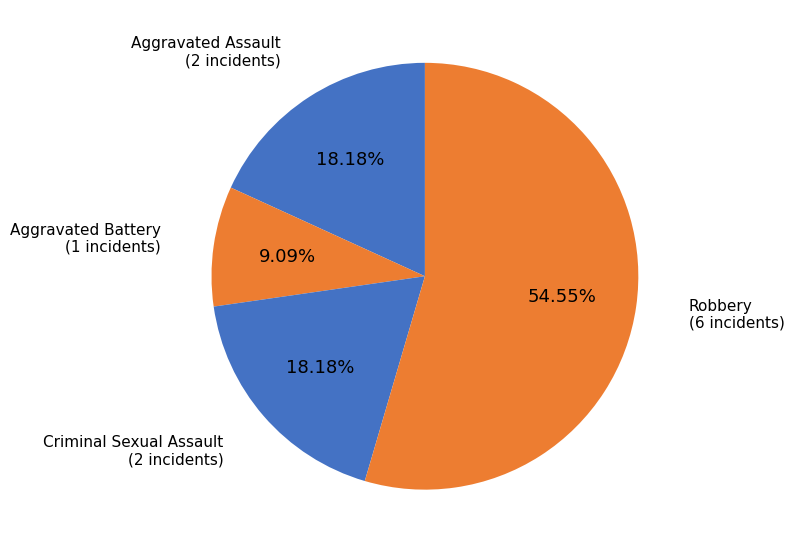

How many slices are in this pie chart?

4